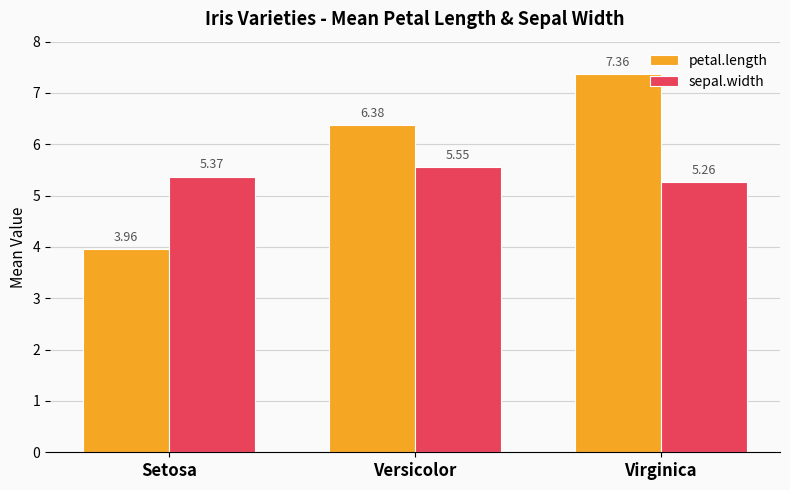

At which category is the sum across all series the highest?

Virginica